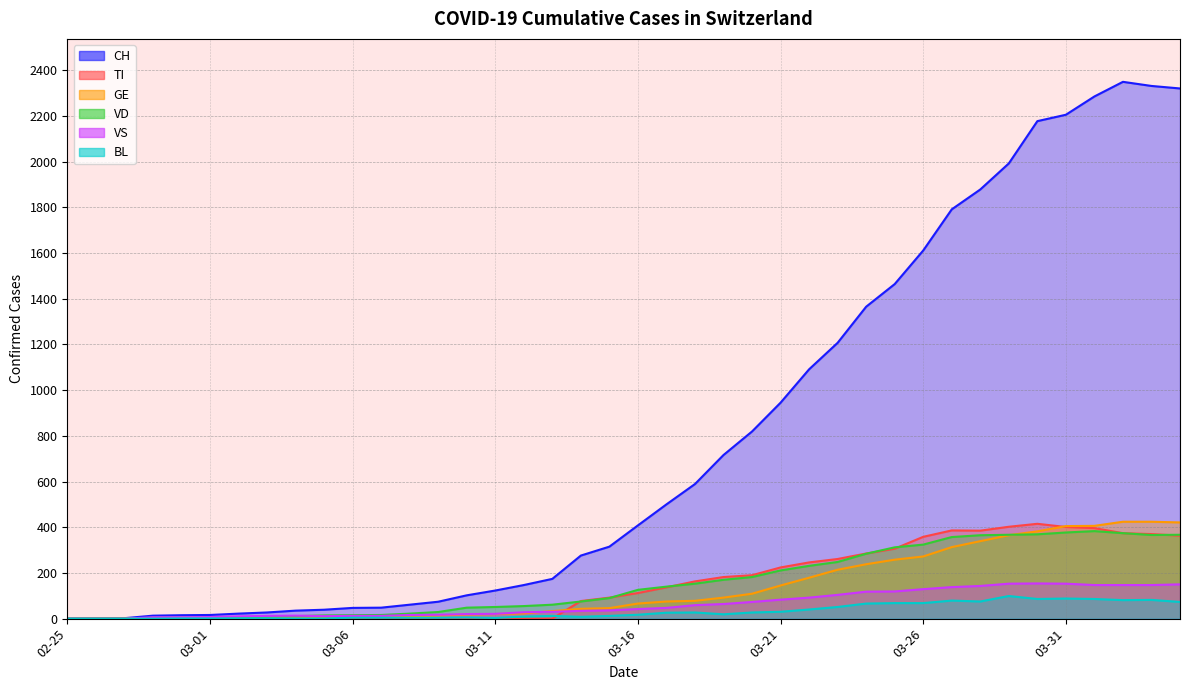

Where is the first local maximum for VS?

2020-03-04